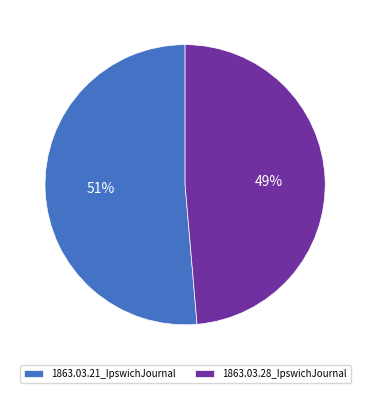

Is it true that 1863.03.21_IpswichJournal is 51% of the pie?

True